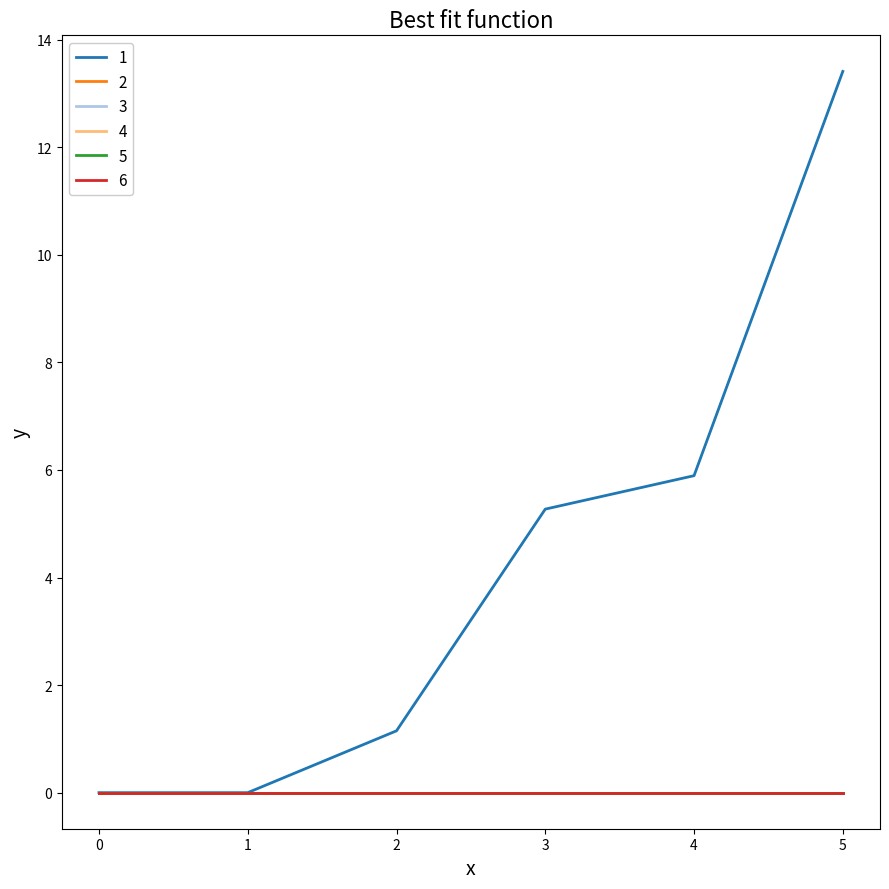

Does the chart have visible grid lines?

No